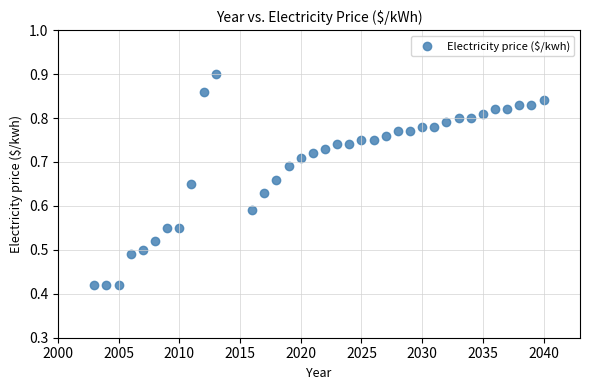

What is the range of X values (max minus min)?

37.0